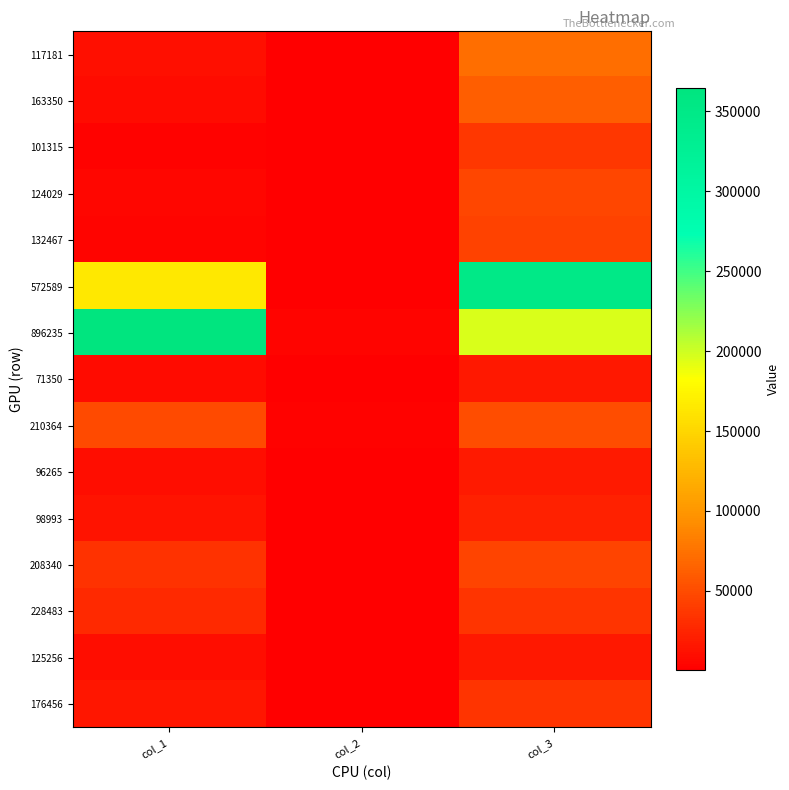

At which category is the sum across all series the highest?

col_3